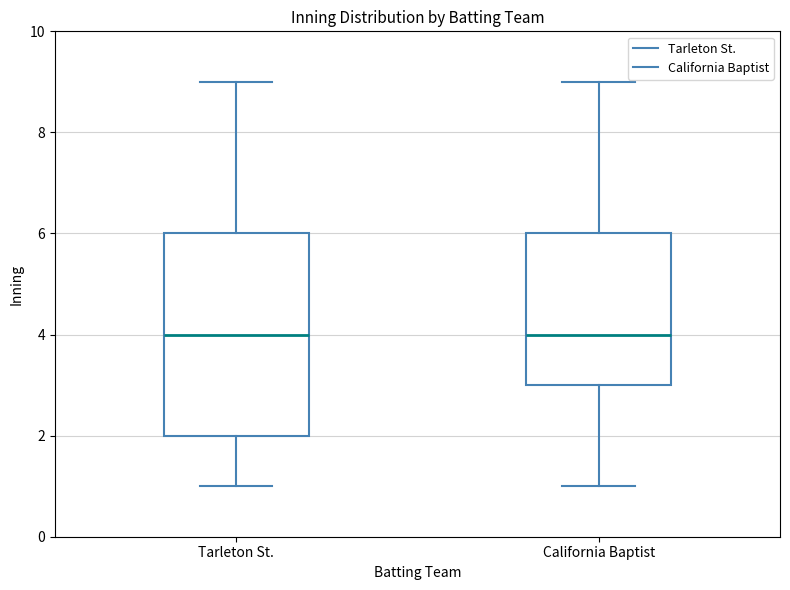

Where does the lower whisker of the box for Tarleton St. end on the y-axis? The values are not printed on the chart, so give them approximately, as read against the axis.

1